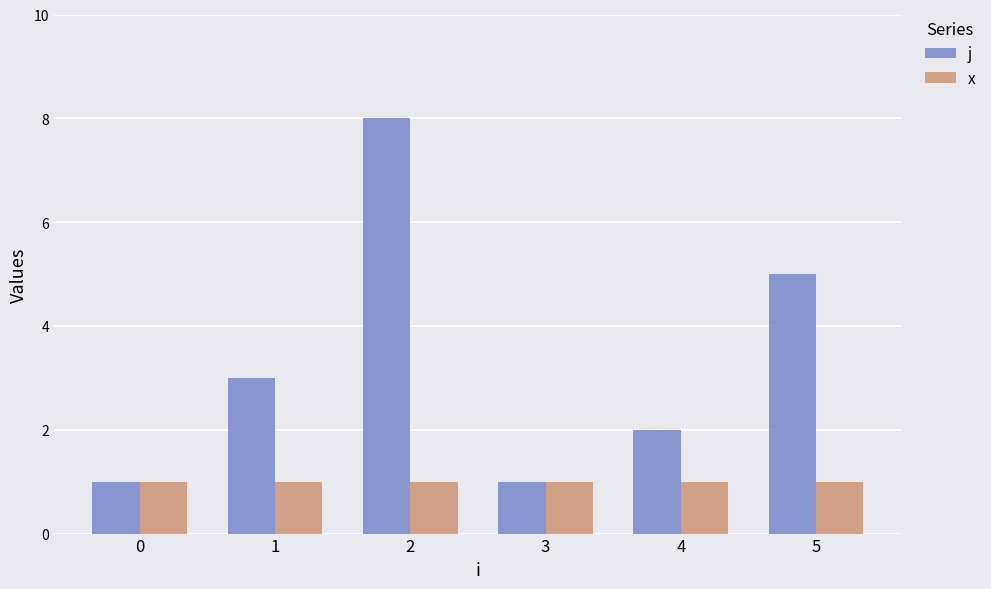

The value of j at 5 is 3. True or false?

False